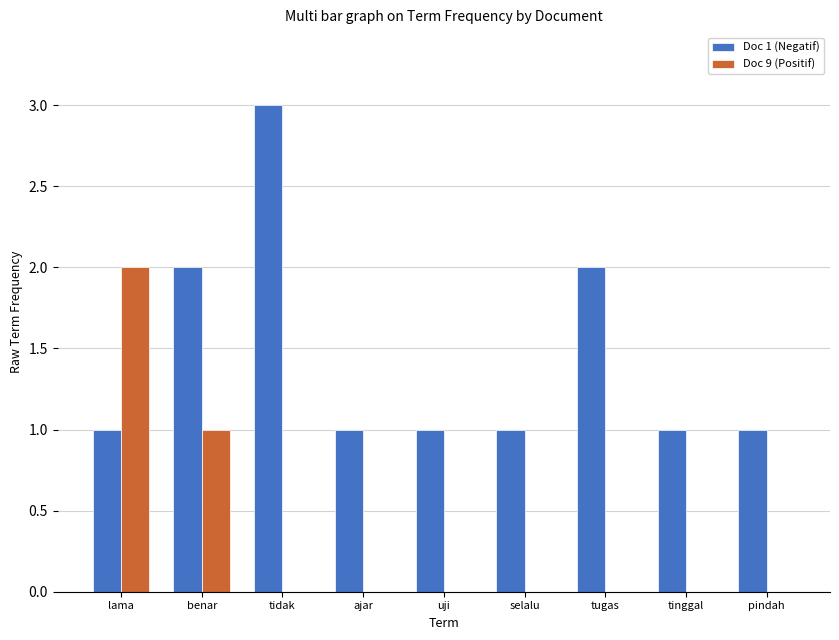

Which category has the highest value in the Doc 1 (Negatif) series?

tidak